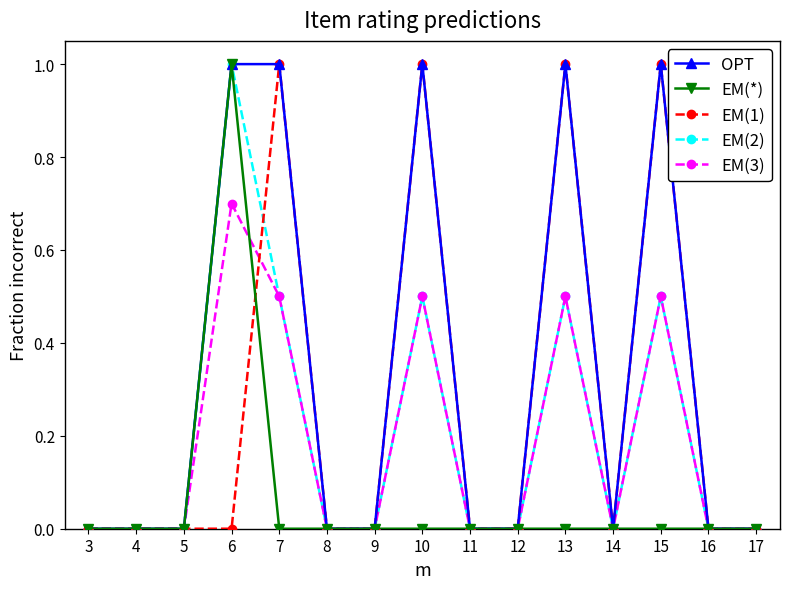

Is it true that EM(*) equals 0.0 at 7?

True